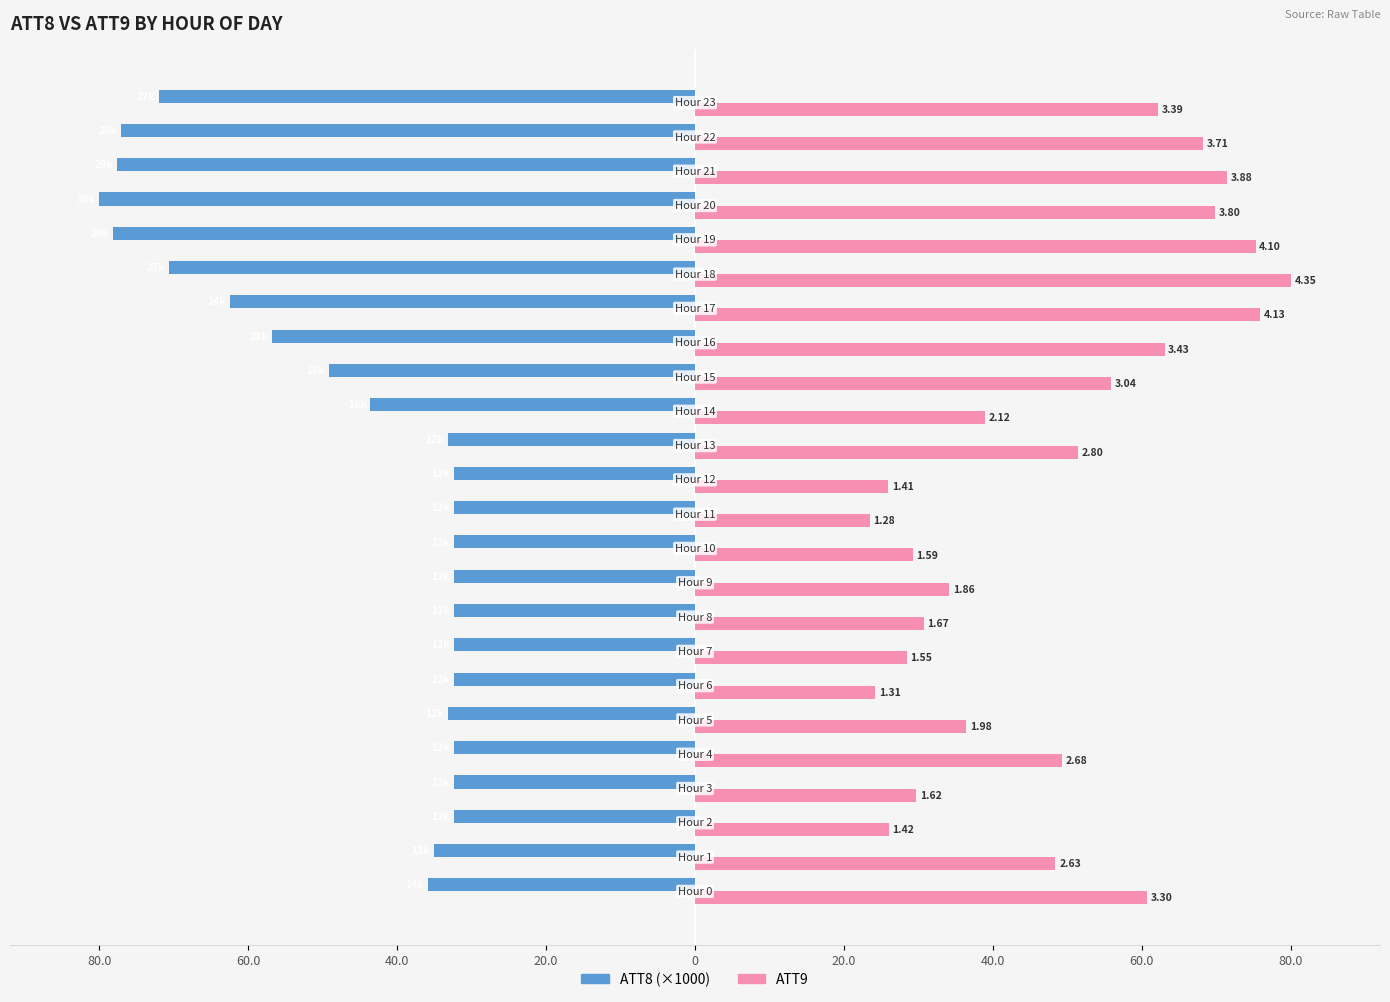

How many series are shown in this chart?

2